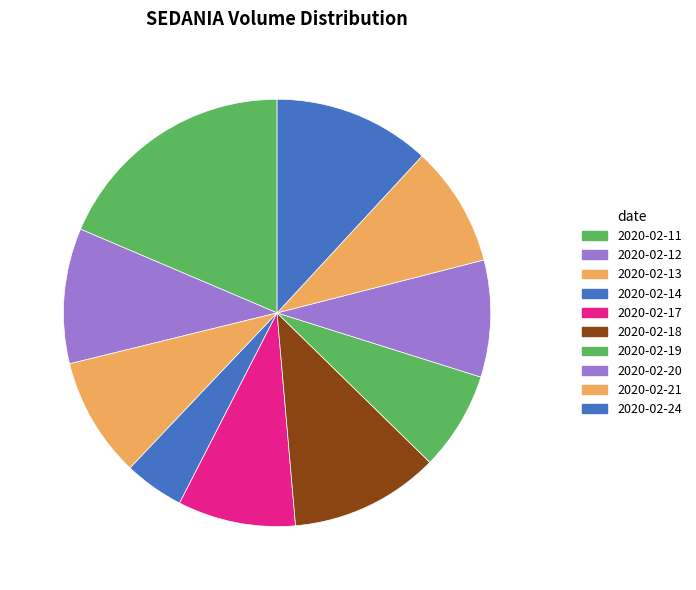

To the nearest percent, what is the difference between the 2020-02-12 and 2020-02-11 slice percentages?

8%